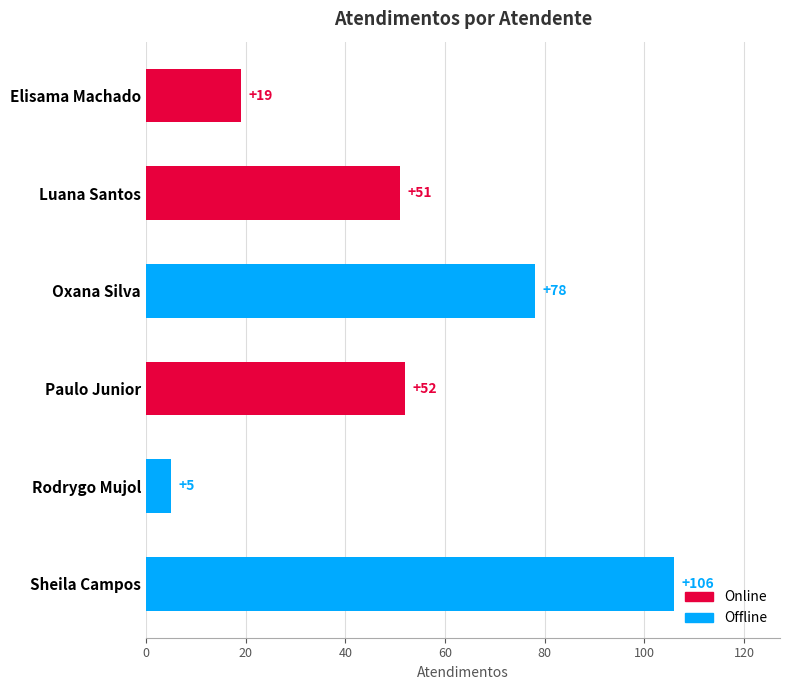

Reading bottom to top, list all the values displayed in this chart.

106	5	52	78	51	19